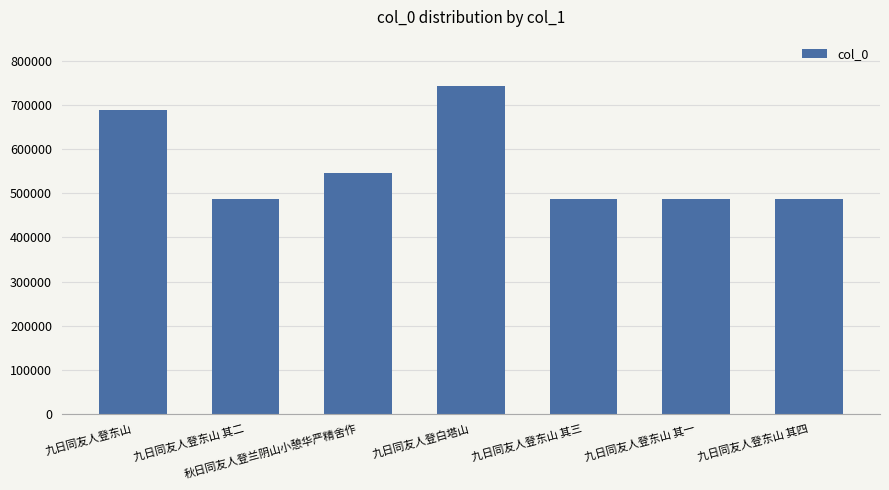

Is it true that the value at 九日同友人登东山 is 252478?

False